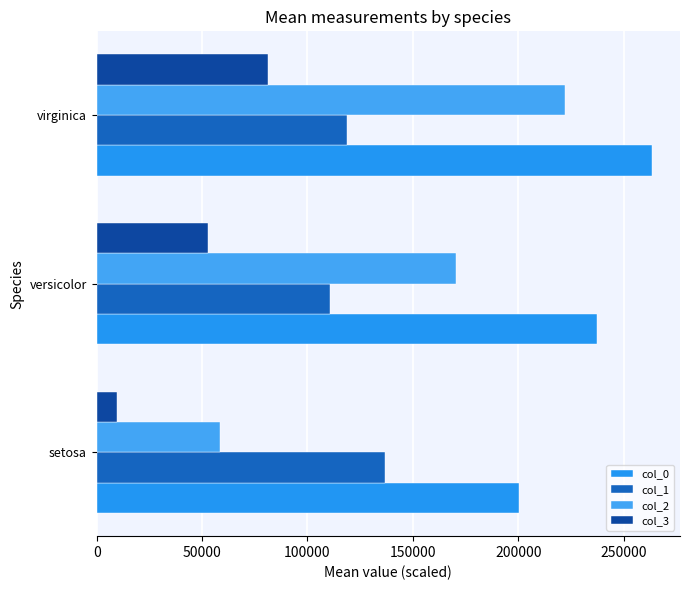

At which label is col_3 closest to 45399?

versicolor